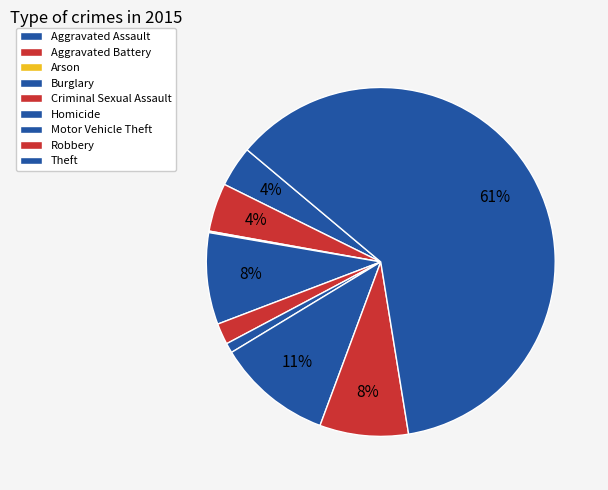

Rank the categories by value from highest to lowest.

Theft, Motor Vehicle Theft, Burglary, Robbery, Aggravated Battery, Aggravated Assault, Criminal Sexual Assault, Homicide, Arson